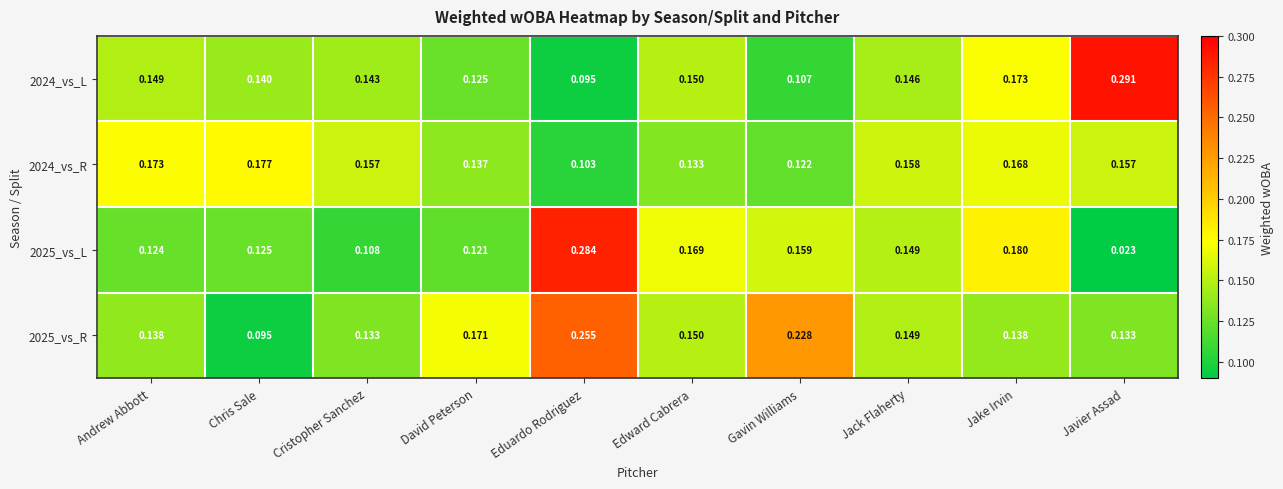

Where is 2024_vs_L nearest to the value 0?

Eduardo Rodriguez